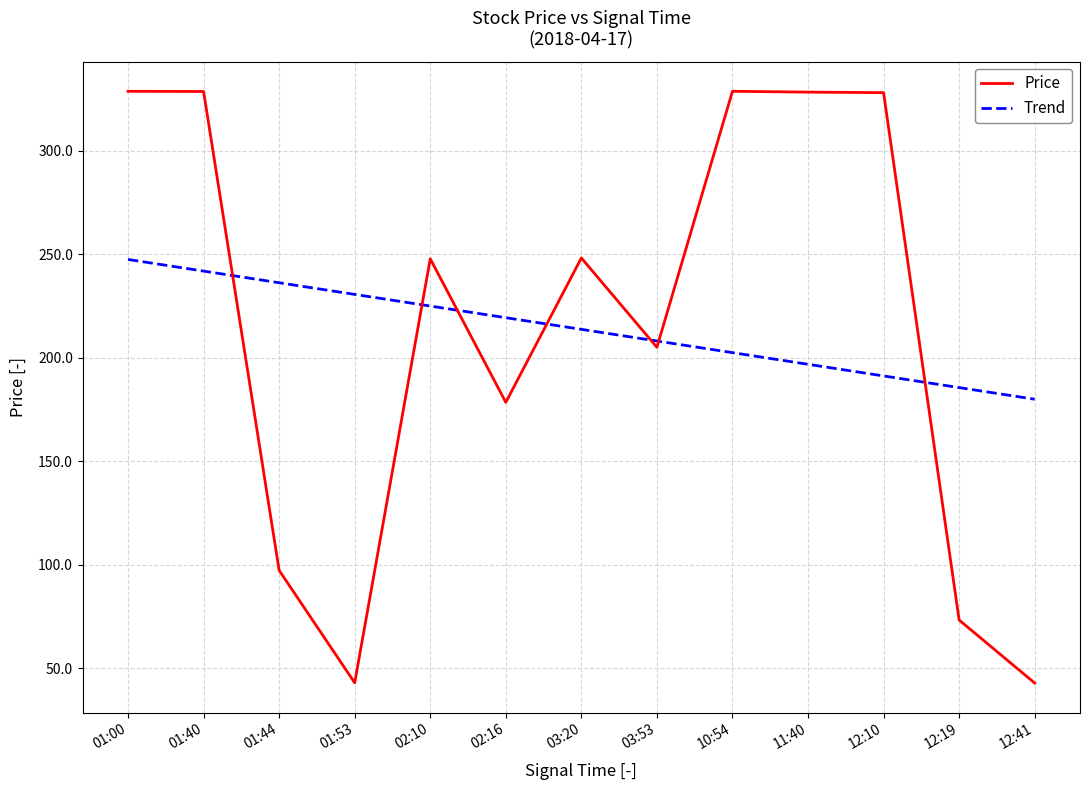

Which label corresponds to the smallest value in the chart?

12:41